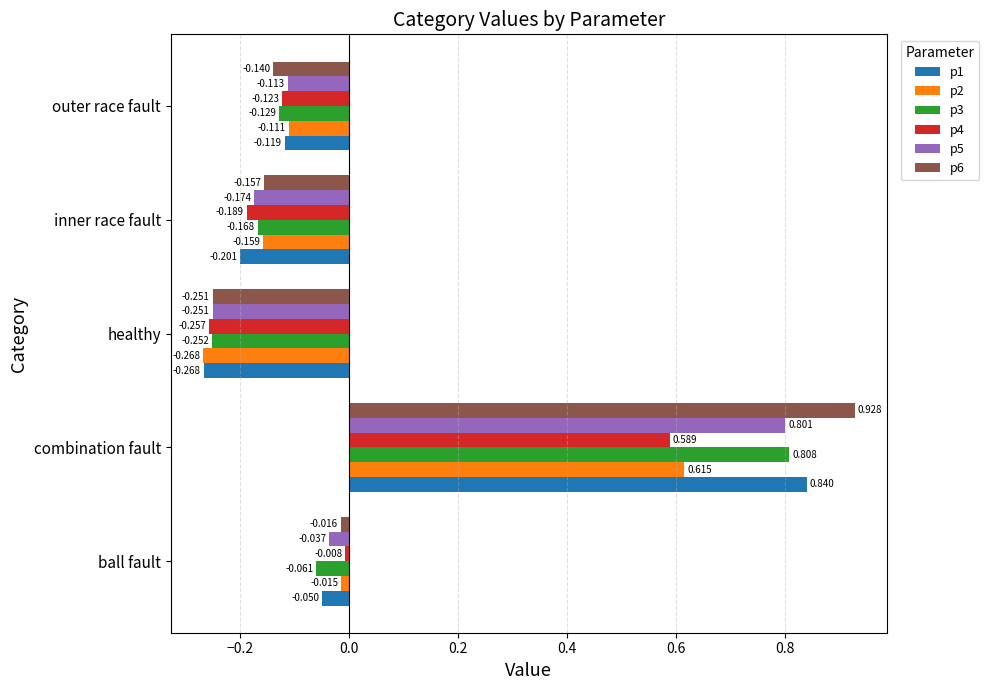

List the labels in order of p5 value, smallest first.

healthy, inner race fault, outer race fault, ball fault, combination fault